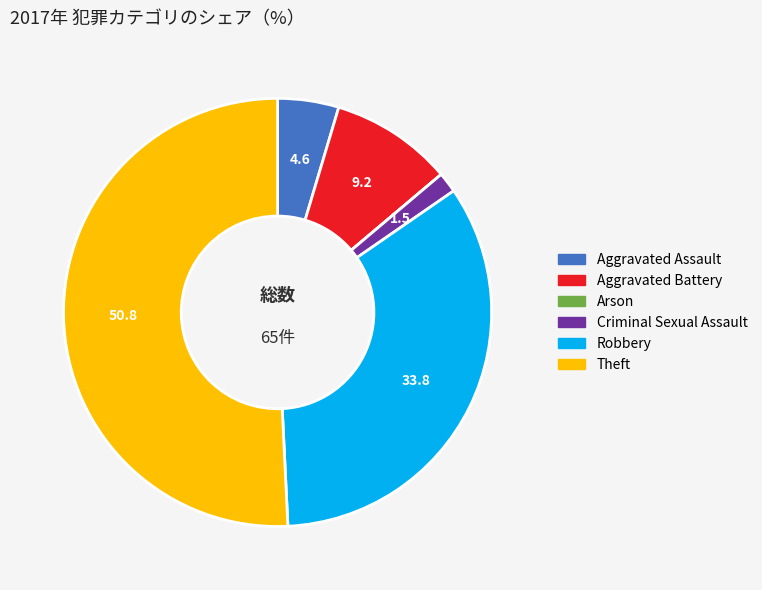

Which category has the biggest portion of the pie?

Theft